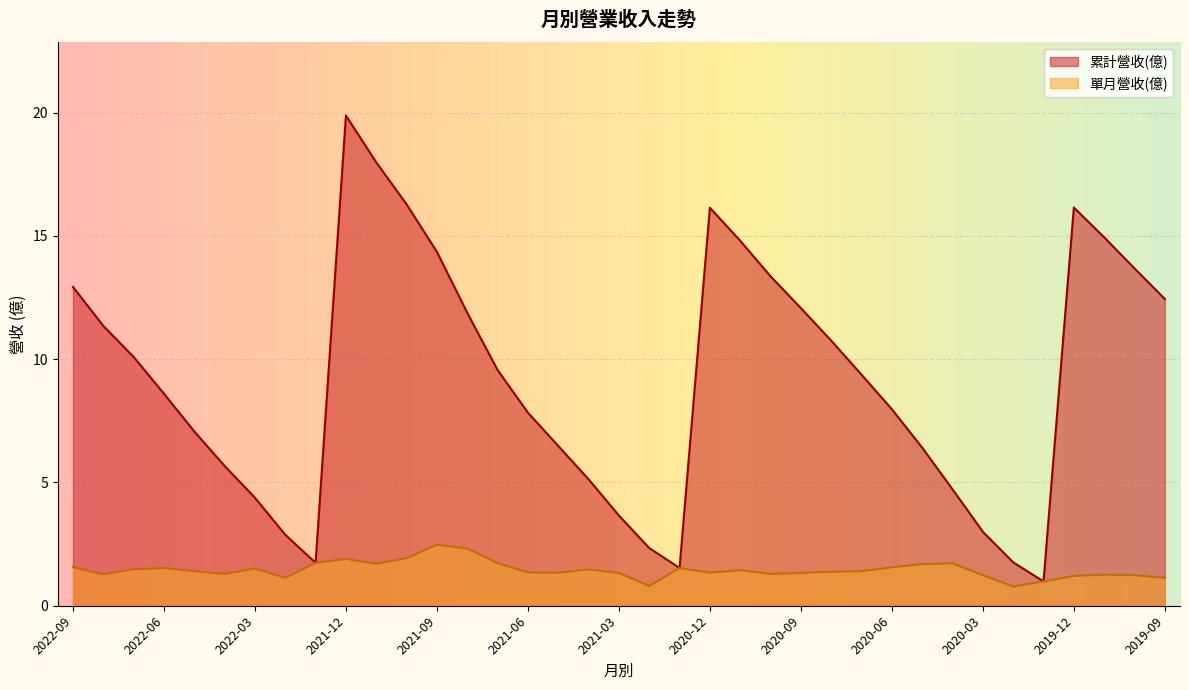

How many lines are shown in the chart?

2